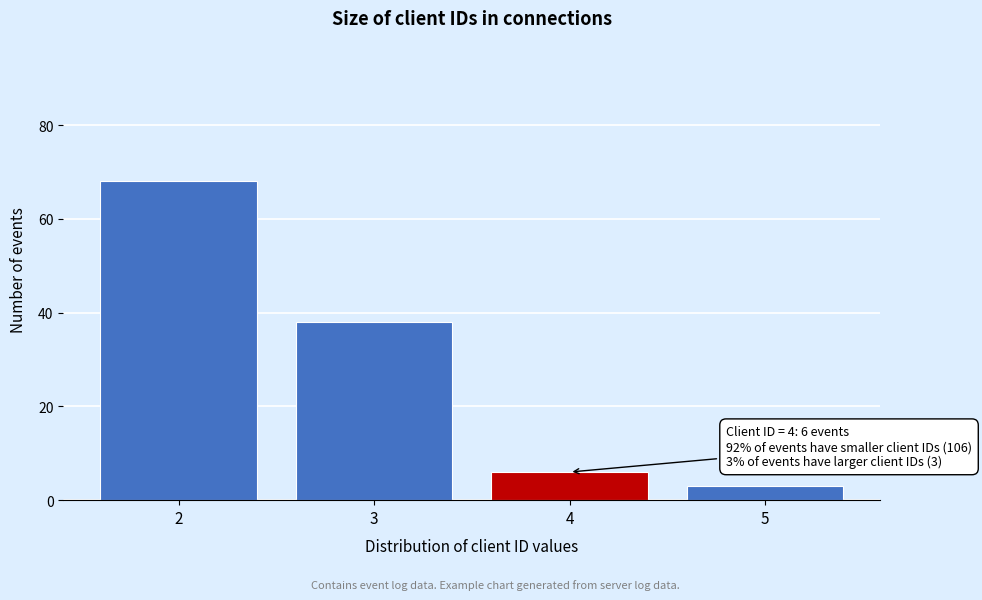

Reading right to left, list all the values displayed in this chart.

5=3	4=6	3=38	2=68